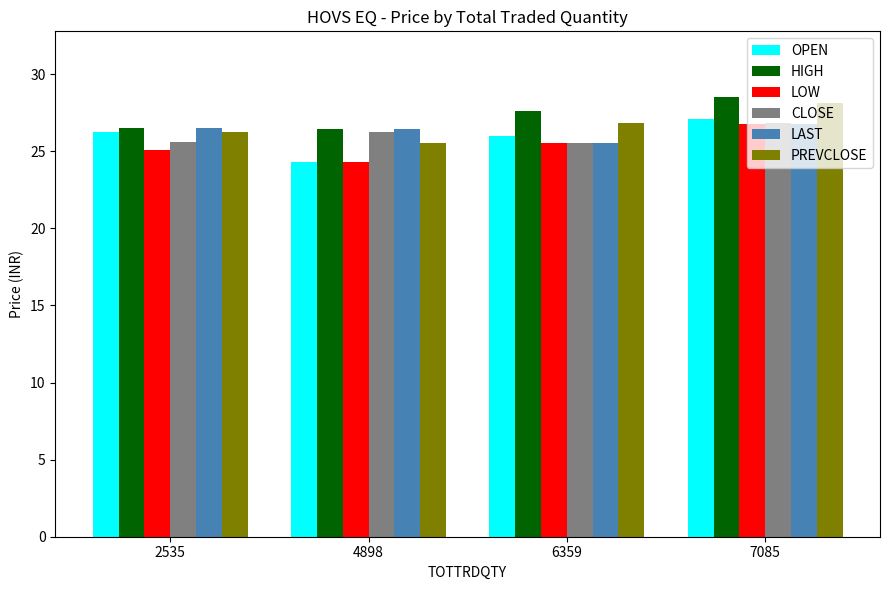

What is the approximate value of LAST at 7085?

26.8